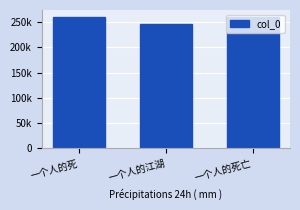

How many bars are there in total?

3